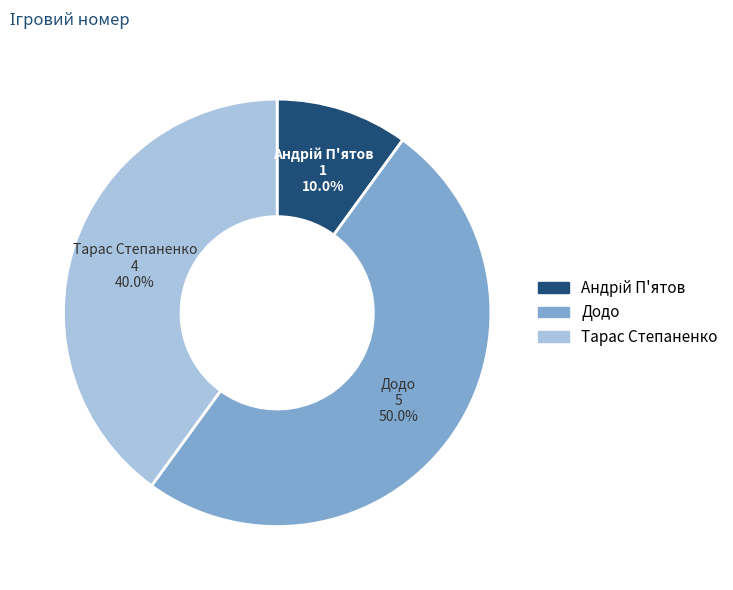

Between Тарас Степаненко and Додо, which is larger?

Додо